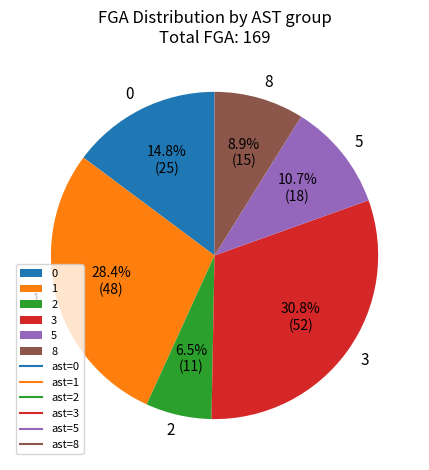

To the nearest percent, what is the difference between the 3 and 1 slice percentages?

2%